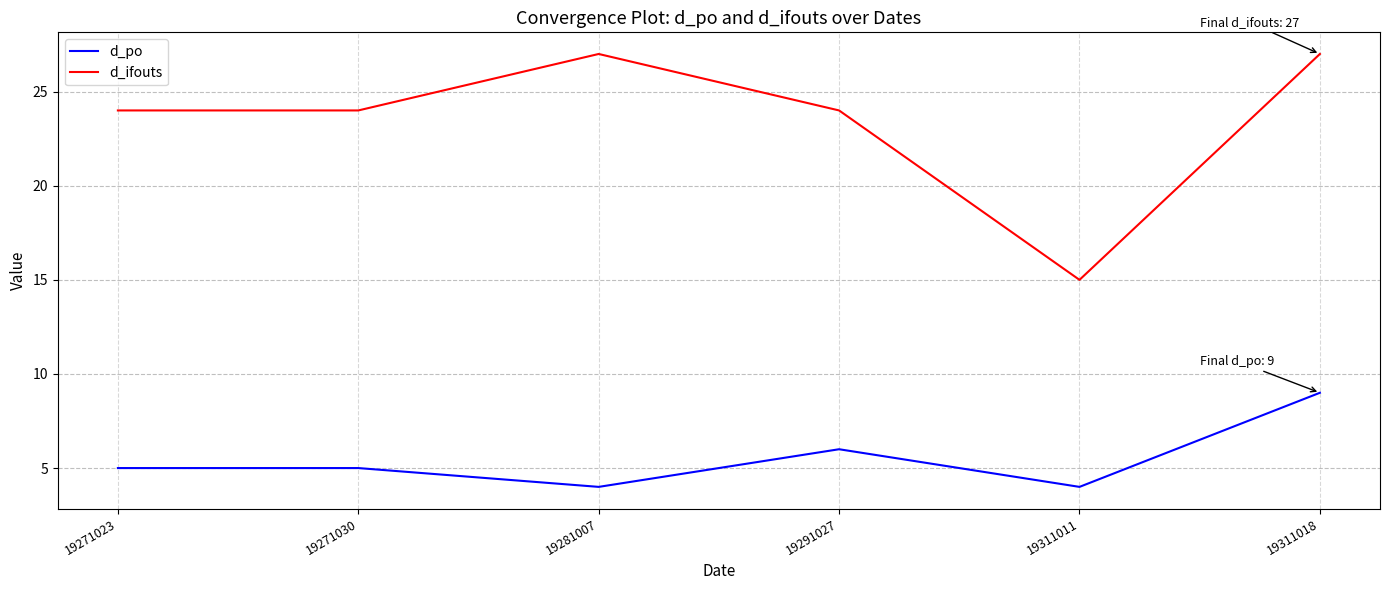

Reading right to left, extract all data points from this chart.

d_po: 19311018=9	19311011=4	19291027=6	19281007=4	19271030=5	19271023=5
d_ifouts: 19311018=27	19311011=15	19291027=24	19281007=27	19271030=24	19271023=24